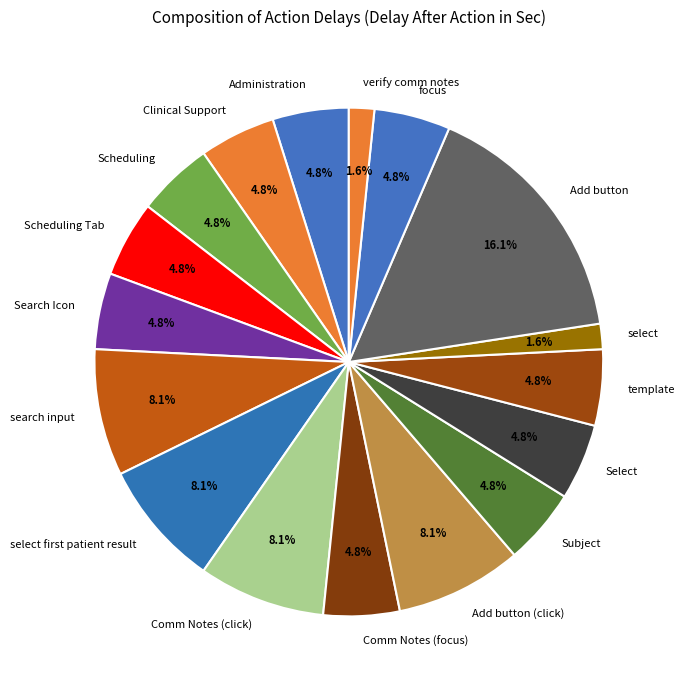

Is Comm Notes (focus) the majority of the pie?

No